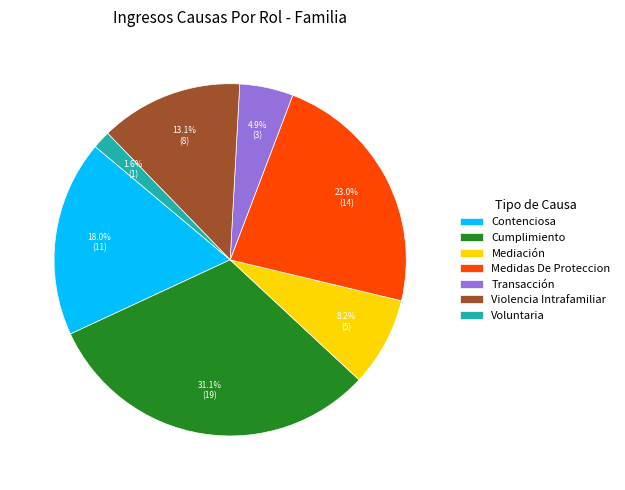

The Violencia Intrafamiliar slice represents 20% of the pie. True or false?

False